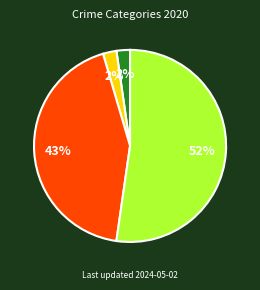

Does any single category account for the majority?

Yes